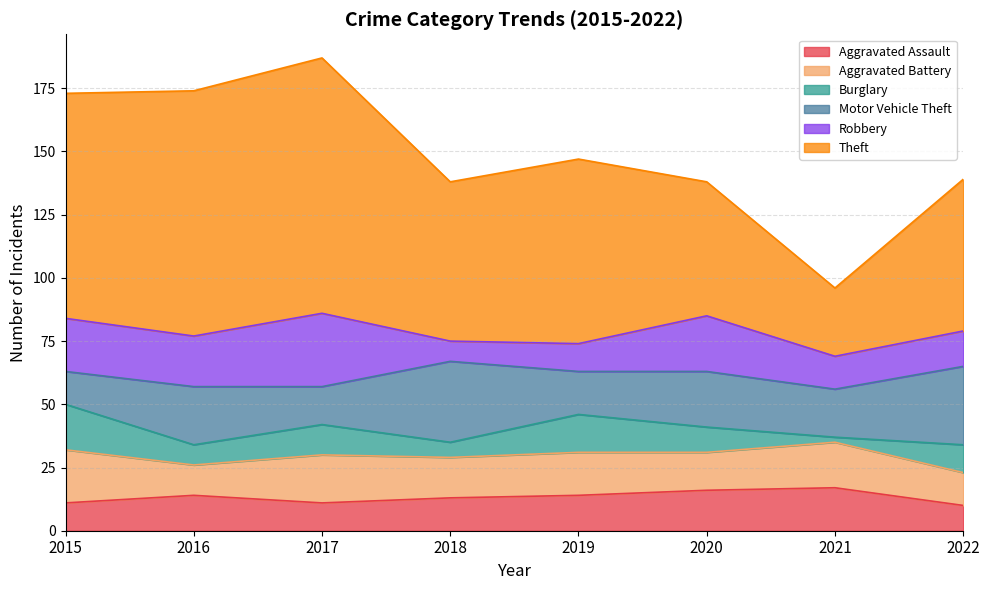

At which category is the sum across all series the highest?

2017